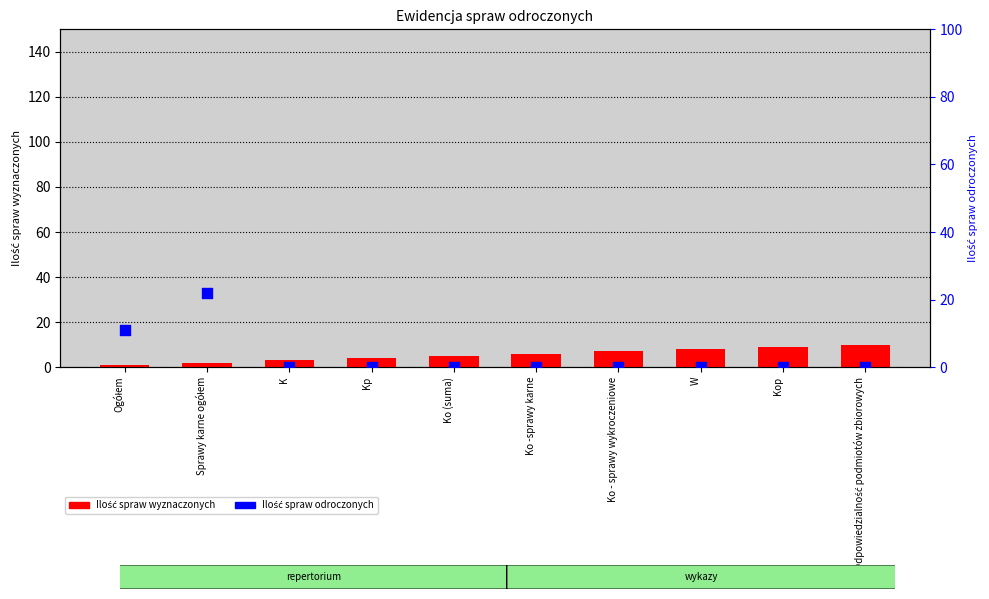

Which series has the largest total across all categories?

Ilość spraw wyznaczonych